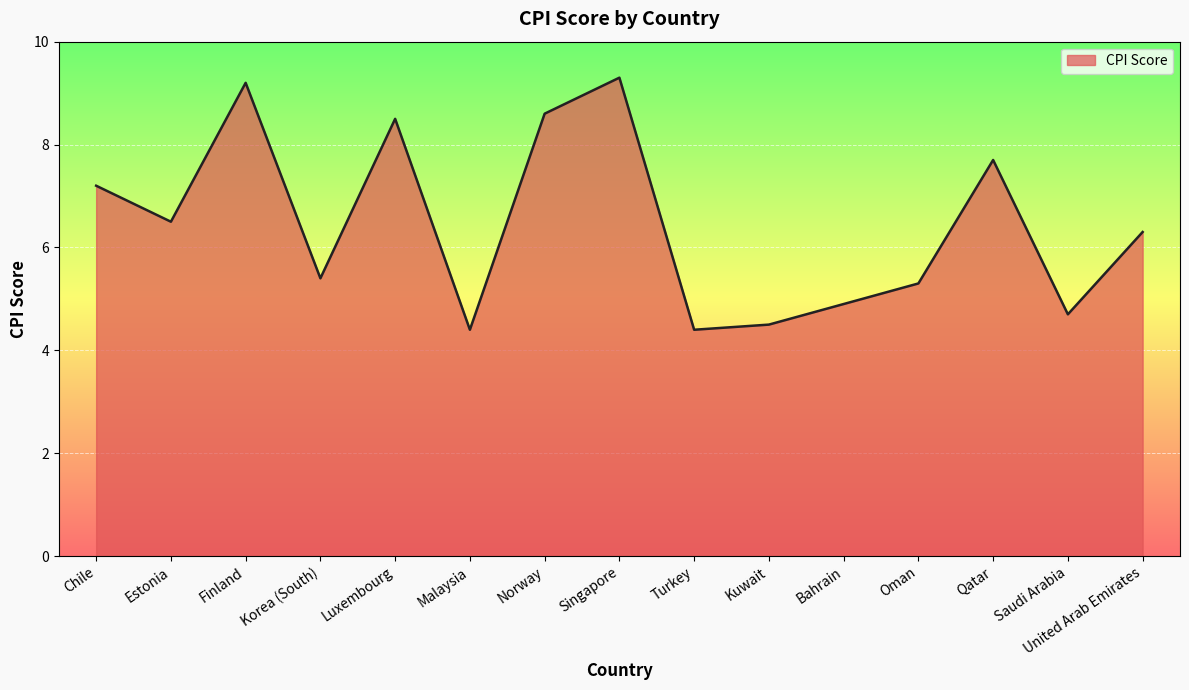

Between Qatar and Korea (South), which is larger?

Qatar